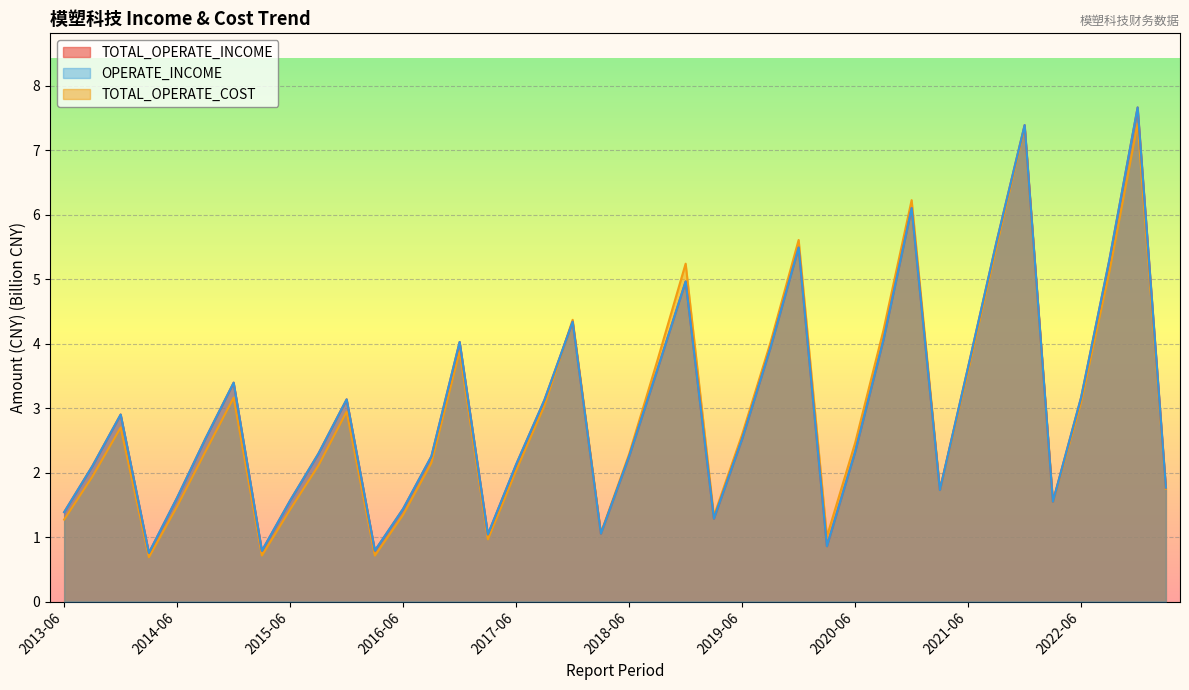

The value of TOTAL_OPERATE_COST at 2014-03 is 0.7. True or false?

True